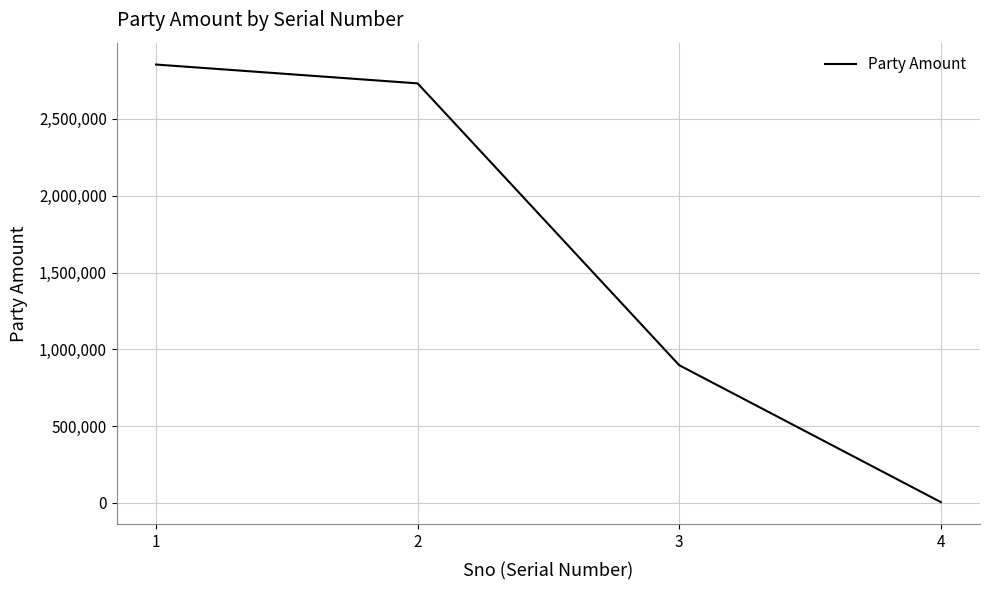

Reading left to right, transcribe all the data shown in this chart.

2854128	2731497	896751	5580